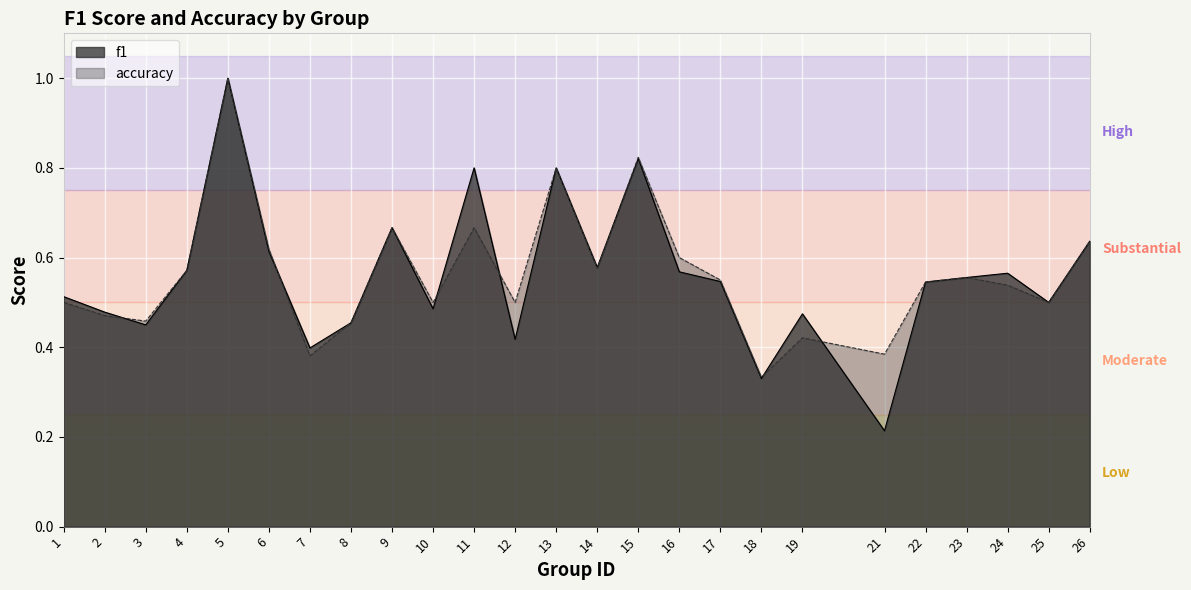

How many interior local peaks does the f1 series have?

7